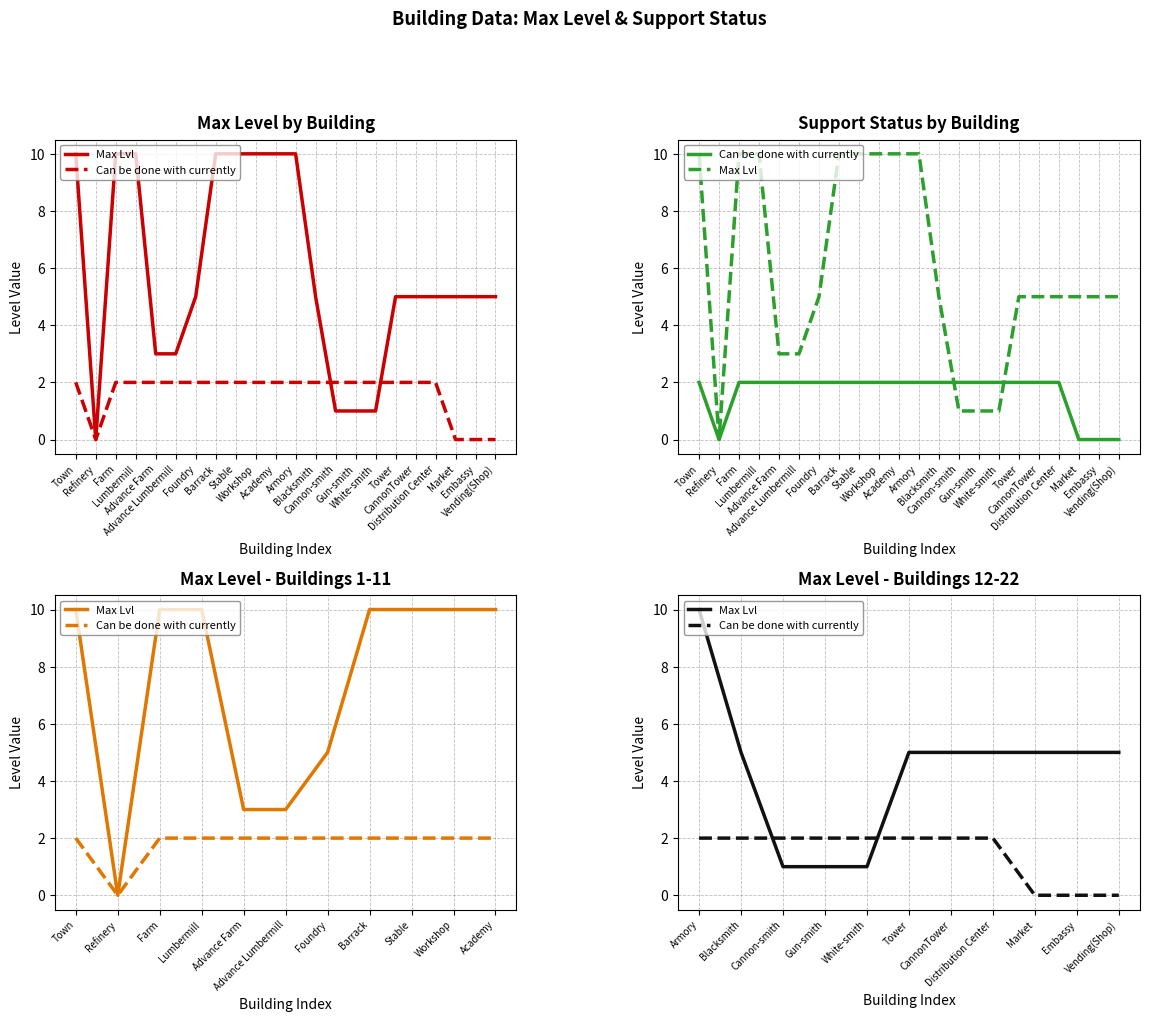

At which label does Can be done with currently reach its peak?

Armory